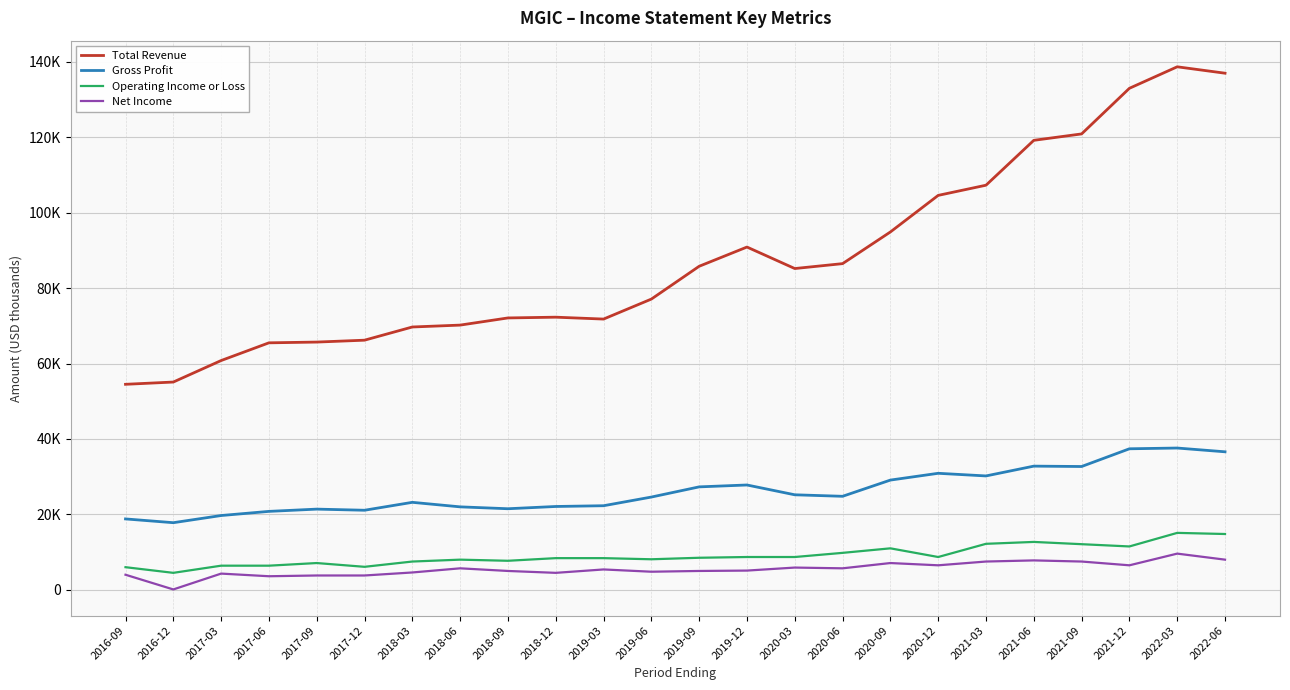

True or false: Total Revenue has more than 1 interior local peaks.

True